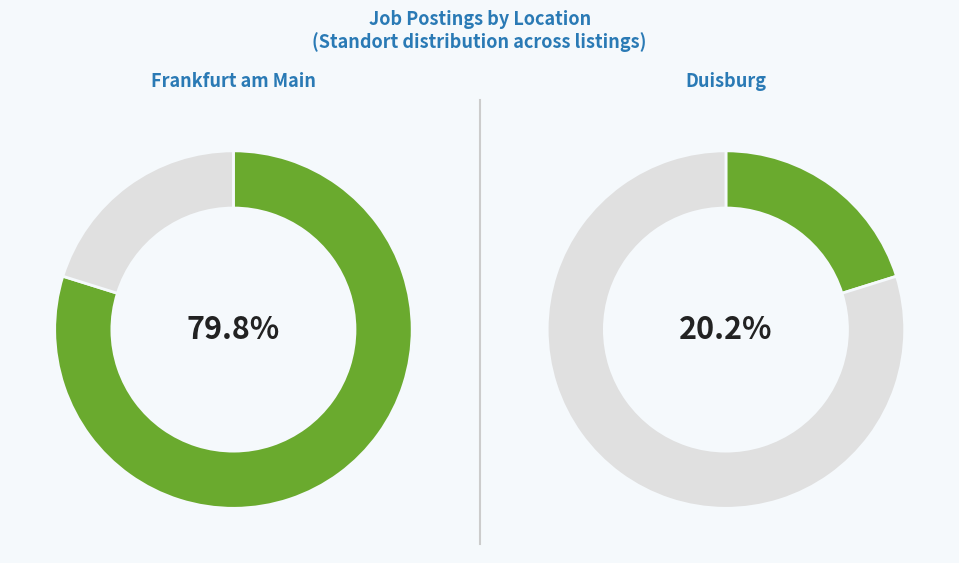

How many segments does this pie chart have?

2